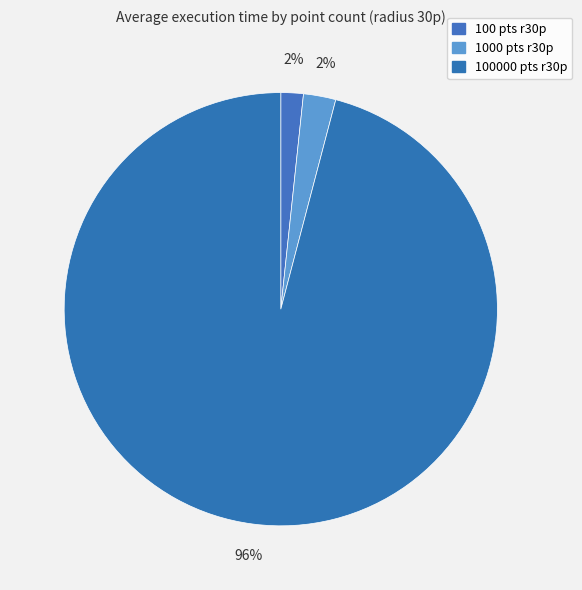

Count the number of slices in the pie.

3